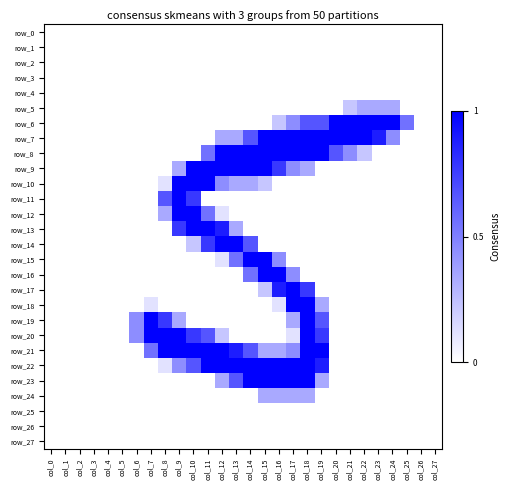

Reading right to left, list all the values displayed in this chart.

row_0: col_27=0.0	col_26=0.0	col_25=0.0	col_24=0.0	col_23=0.0	col_22=0.0	col_21=0.0	col_20=0.0	col_19=0.0	col_18=0.0	col_17=0.0	col_16=0.0	col_15=0.0	col_14=0.0	col_13=0.0	col_12=0.0	col_11=0.0	col_10=0.0	col_9=0.0	col_8=0.0	col_7=0.0	col_6=0.0	col_5=0.0	col_4=0.0	col_3=0.0	col_2=0.0	col_1=0.0	col_0=0.0
row_1: col_27=0.0	col_26=0.0	col_25=0.0	col_24=0.0	col_23=0.0	col_22=0.0	col_21=0.0	col_20=0.0	col_19=0.0	col_18=0.0	col_17=0.0	col_16=0.0	col_15=0.0	col_14=0.0	col_13=0.0	col_12=0.0	col_11=0.0	col_10=0.0	col_9=0.0	col_8=0.0	col_7=0.0	col_6=0.0	col_5=0.0	col_4=0.0	col_3=0.0	col_2=0.0	col_1=0.0	col_0=0.0
row_2: col_27=0.0	col_26=0.0	col_25=0.0	col_24=0.0	col_23=0.0	col_22=0.0	col_21=0.0	col_20=0.0	col_19=0.0	col_18=0.0	col_17=0.0	col_16=0.0	col_15=0.0	col_14=0.0	col_13=0.0	col_12=0.0	col_11=0.0	col_10=0.0	col_9=0.0	col_8=0.0	col_7=0.0	col_6=0.0	col_5=0.0	col_4=0.0	col_3=0.0	col_2=0.0	col_1=0.0	col_0=0.0
row_3: col_27=0.0	col_26=0.0	col_25=0.0	col_24=0.0	col_23=0.0	col_22=0.0	col_21=0.0	col_20=0.0	col_19=0.0	col_18=0.0	col_17=0.0	col_16=0.0	col_15=0.0	col_14=0.0	col_13=0.0	col_12=0.0	col_11=0.0	col_10=0.0	col_9=0.0	col_8=0.0	col_7=0.0	col_6=0.0	col_5=0.0	col_4=0.0	col_3=0.0	col_2=0.0	col_1=0.0	col_0=0.0
row_4: col_27=0.0	col_26=0.0	col_25=0.0	col_24=0.0	col_23=0.0	col_22=0.0	col_21=0.0	col_20=0.0	col_19=0.0	col_18=0.0	col_17=0.0	col_16=0.0	col_15=0.0	col_14=0.0	col_13=0.0	col_12=0.0	col_11=0.0	col_10=0.0	col_9=0.0	col_8=0.0	col_7=0.0	col_6=0.0	col_5=0.0	col_4=0.0	col_3=0.0	col_2=0.0	col_1=0.0	col_0=0.0
row_5: col_27=0.0	col_26=0.0	col_25=0.0	col_24=0.3	col_23=0.3	col_22=0.3	col_21=0.2	col_20=0.0	col_19=0.0	col_18=0.0	col_17=0.0	col_16=0.0	col_15=0.0	col_14=0.0	col_13=0.0	col_12=0.0	col_11=0.0	col_10=0.0	col_9=0.0	col_8=0.0	col_7=0.0	col_6=0.0	col_5=0.0	col_4=0.0	col_3=0.0	col_2=0.0	col_1=0.0	col_0=0.0
row_6: col_27=0.0	col_26=0.0	col_25=0.6	col_24=1.0	col_23=1.0	col_22=1.0	col_21=1.0	col_20=1.0	col_19=0.7	col_18=0.7	col_17=0.4	col_16=0.2	col_15=0.0	col_14=0.0	col_13=0.0	col_12=0.0	col_11=0.0	col_10=0.0	col_9=0.0	col_8=0.0	col_7=0.0	col_6=0.0	col_5=0.0	col_4=0.0	col_3=0.0	col_2=0.0	col_1=0.0	col_0=0.0
row_7: col_27=0.0	col_26=0.0	col_25=0.0	col_24=0.4	col_23=0.9	col_22=1.0	col_21=1.0	col_20=1.0	col_19=1.0	col_18=1.0	col_17=1.0	col_16=1.0	col_15=1.0	col_14=0.7	col_13=0.3	col_12=0.3	col_11=0.0	col_10=0.0	col_9=0.0	col_8=0.0	col_7=0.0	col_6=0.0	col_5=0.0	col_4=0.0	col_3=0.0	col_2=0.0	col_1=0.0	col_0=0.0
row_8: col_27=0.0	col_26=0.0	col_25=0.0	col_24=0.0	col_23=0.0	col_22=0.2	col_21=0.4	col_20=0.7	col_19=1.0	col_18=1.0	col_17=1.0	col_16=1.0	col_15=1.0	col_14=1.0	col_13=1.0	col_12=1.0	col_11=0.6	col_10=0.0	col_9=0.0	col_8=0.0	col_7=0.0	col_6=0.0	col_5=0.0	col_4=0.0	col_3=0.0	col_2=0.0	col_1=0.0	col_0=0.0
row_9: col_27=0.0	col_26=0.0	col_25=0.0	col_24=0.0	col_23=0.0	col_22=0.0	col_21=0.0	col_20=0.0	col_19=0.0	col_18=0.3	col_17=0.4	col_16=0.8	col_15=1.0	col_14=1.0	col_13=1.0	col_12=1.0	col_11=1.0	col_10=1.0	col_9=0.3	col_8=0.0	col_7=0.0	col_6=0.0	col_5=0.0	col_4=0.0	col_3=0.0	col_2=0.0	col_1=0.0	col_0=0.0
row_10: col_27=0.0	col_26=0.0	col_25=0.0	col_24=0.0	col_23=0.0	col_22=0.0	col_21=0.0	col_20=0.0	col_19=0.0	col_18=0.0	col_17=0.0	col_16=0.0	col_15=0.2	col_14=0.3	col_13=0.3	col_12=0.4	col_11=1.0	col_10=1.0	col_9=1.0	col_8=0.1	col_7=0.0	col_6=0.0	col_5=0.0	col_4=0.0	col_3=0.0	col_2=0.0	col_1=0.0	col_0=0.0
row_11: col_27=0.0	col_26=0.0	col_25=0.0	col_24=0.0	col_23=0.0	col_22=0.0	col_21=0.0	col_20=0.0	col_19=0.0	col_18=0.0	col_17=0.0	col_16=0.0	col_15=0.0	col_14=0.0	col_13=0.0	col_12=0.0	col_11=0.0	col_10=0.8	col_9=1.0	col_8=0.7	col_7=0.0	col_6=0.0	col_5=0.0	col_4=0.0	col_3=0.0	col_2=0.0	col_1=0.0	col_0=0.0
row_12: col_27=0.0	col_26=0.0	col_25=0.0	col_24=0.0	col_23=0.0	col_22=0.0	col_21=0.0	col_20=0.0	col_19=0.0	col_18=0.0	col_17=0.0	col_16=0.0	col_15=0.0	col_14=0.0	col_13=0.0	col_12=0.1	col_11=0.6	col_10=1.0	col_9=1.0	col_8=0.3	col_7=0.0	col_6=0.0	col_5=0.0	col_4=0.0	col_3=0.0	col_2=0.0	col_1=0.0	col_0=0.0
row_13: col_27=0.0	col_26=0.0	col_25=0.0	col_24=0.0	col_23=0.0	col_22=0.0	col_21=0.0	col_20=0.0	col_19=0.0	col_18=0.0	col_17=0.0	col_16=0.0	col_15=0.0	col_14=0.0	col_13=0.3	col_12=0.9	col_11=1.0	col_10=1.0	col_9=0.8	col_8=0.0	col_7=0.0	col_6=0.0	col_5=0.0	col_4=0.0	col_3=0.0	col_2=0.0	col_1=0.0	col_0=0.0
row_14: col_27=0.0	col_26=0.0	col_25=0.0	col_24=0.0	col_23=0.0	col_22=0.0	col_21=0.0	col_20=0.0	col_19=0.0	col_18=0.0	col_17=0.0	col_16=0.0	col_15=0.0	col_14=0.7	col_13=1.0	col_12=1.0	col_11=0.8	col_10=0.2	col_9=0.0	col_8=0.0	col_7=0.0	col_6=0.0	col_5=0.0	col_4=0.0	col_3=0.0	col_2=0.0	col_1=0.0	col_0=0.0
row_15: col_27=0.0	col_26=0.0	col_25=0.0	col_24=0.0	col_23=0.0	col_22=0.0	col_21=0.0	col_20=0.0	col_19=0.0	col_18=0.0	col_17=0.0	col_16=0.4	col_15=1.0	col_14=1.0	col_13=0.6	col_12=0.1	col_11=0.0	col_10=0.0	col_9=0.0	col_8=0.0	col_7=0.0	col_6=0.0	col_5=0.0	col_4=0.0	col_3=0.0	col_2=0.0	col_1=0.0	col_0=0.0
row_16: col_27=0.0	col_26=0.0	col_25=0.0	col_24=0.0	col_23=0.0	col_22=0.0	col_21=0.0	col_20=0.0	col_19=0.0	col_18=0.0	col_17=0.4	col_16=1.0	col_15=1.0	col_14=0.6	col_13=0.0	col_12=0.0	col_11=0.0	col_10=0.0	col_9=0.0	col_8=0.0	col_7=0.0	col_6=0.0	col_5=0.0	col_4=0.0	col_3=0.0	col_2=0.0	col_1=0.0	col_0=0.0
row_17: col_27=0.0	col_26=0.0	col_25=0.0	col_24=0.0	col_23=0.0	col_22=0.0	col_21=0.0	col_20=0.0	col_19=0.0	col_18=0.8	col_17=1.0	col_16=0.9	col_15=0.2	col_14=0.0	col_13=0.0	col_12=0.0	col_11=0.0	col_10=0.0	col_9=0.0	col_8=0.0	col_7=0.0	col_6=0.0	col_5=0.0	col_4=0.0	col_3=0.0	col_2=0.0	col_1=0.0	col_0=0.0
row_18: col_27=0.0	col_26=0.0	col_25=0.0	col_24=0.0	col_23=0.0	col_22=0.0	col_21=0.0	col_20=0.0	col_19=0.3	col_18=1.0	col_17=1.0	col_16=0.1	col_15=0.0	col_14=0.0	col_13=0.0	col_12=0.0	col_11=0.0	col_10=0.0	col_9=0.0	col_8=0.0	col_7=0.1	col_6=0.0	col_5=0.0	col_4=0.0	col_3=0.0	col_2=0.0	col_1=0.0	col_0=0.0
row_19: col_27=0.0	col_26=0.0	col_25=0.0	col_24=0.0	col_23=0.0	col_22=0.0	col_21=0.0	col_20=0.0	col_19=0.7	col_18=1.0	col_17=0.3	col_16=0.0	col_15=0.0	col_14=0.0	col_13=0.0	col_12=0.0	col_11=0.0	col_10=0.0	col_9=0.3	col_8=0.8	col_7=1.0	col_6=0.4	col_5=0.0	col_4=0.0	col_3=0.0	col_2=0.0	col_1=0.0	col_0=0.0
row_20: col_27=0.0	col_26=0.0	col_25=0.0	col_24=0.0	col_23=0.0	col_22=0.0	col_21=0.0	col_20=0.0	col_19=0.8	col_18=1.0	col_17=0.1	col_16=0.0	col_15=0.0	col_14=0.0	col_13=0.0	col_12=0.2	col_11=0.7	col_10=0.8	col_9=1.0	col_8=1.0	col_7=1.0	col_6=0.4	col_5=0.0	col_4=0.0	col_3=0.0	col_2=0.0	col_1=0.0	col_0=0.0
row_21: col_27=0.0	col_26=0.0	col_25=0.0	col_24=0.0	col_23=0.0	col_22=0.0	col_21=0.0	col_20=0.0	col_19=1.0	col_18=1.0	col_17=0.4	col_16=0.3	col_15=0.3	col_14=0.7	col_13=0.9	col_12=1.0	col_11=1.0	col_10=1.0	col_9=1.0	col_8=1.0	col_7=0.6	col_6=0.0	col_5=0.0	col_4=0.0	col_3=0.0	col_2=0.0	col_1=0.0	col_0=0.0
row_22: col_27=0.0	col_26=0.0	col_25=0.0	col_24=0.0	col_23=0.0	col_22=0.0	col_21=0.0	col_20=0.0	col_19=0.9	col_18=1.0	col_17=1.0	col_16=1.0	col_15=1.0	col_14=1.0	col_13=1.0	col_12=1.0	col_11=1.0	col_10=0.7	col_9=0.4	col_8=0.1	col_7=0.0	col_6=0.0	col_5=0.0	col_4=0.0	col_3=0.0	col_2=0.0	col_1=0.0	col_0=0.0
row_23: col_27=0.0	col_26=0.0	col_25=0.0	col_24=0.0	col_23=0.0	col_22=0.0	col_21=0.0	col_20=0.0	col_19=0.3	col_18=1.0	col_17=1.0	col_16=1.0	col_15=1.0	col_14=1.0	col_13=0.7	col_12=0.3	col_11=0.0	col_10=0.0	col_9=0.0	col_8=0.0	col_7=0.0	col_6=0.0	col_5=0.0	col_4=0.0	col_3=0.0	col_2=0.0	col_1=0.0	col_0=0.0
row_24: col_27=0.0	col_26=0.0	col_25=0.0	col_24=0.0	col_23=0.0	col_22=0.0	col_21=0.0	col_20=0.0	col_19=0.0	col_18=0.3	col_17=0.3	col_16=0.3	col_15=0.3	col_14=0.0	col_13=0.0	col_12=0.0	col_11=0.0	col_10=0.0	col_9=0.0	col_8=0.0	col_7=0.0	col_6=0.0	col_5=0.0	col_4=0.0	col_3=0.0	col_2=0.0	col_1=0.0	col_0=0.0
row_25: col_27=0.0	col_26=0.0	col_25=0.0	col_24=0.0	col_23=0.0	col_22=0.0	col_21=0.0	col_20=0.0	col_19=0.0	col_18=0.0	col_17=0.0	col_16=0.0	col_15=0.0	col_14=0.0	col_13=0.0	col_12=0.0	col_11=0.0	col_10=0.0	col_9=0.0	col_8=0.0	col_7=0.0	col_6=0.0	col_5=0.0	col_4=0.0	col_3=0.0	col_2=0.0	col_1=0.0	col_0=0.0
row_26: col_27=0.0	col_26=0.0	col_25=0.0	col_24=0.0	col_23=0.0	col_22=0.0	col_21=0.0	col_20=0.0	col_19=0.0	col_18=0.0	col_17=0.0	col_16=0.0	col_15=0.0	col_14=0.0	col_13=0.0	col_12=0.0	col_11=0.0	col_10=0.0	col_9=0.0	col_8=0.0	col_7=0.0	col_6=0.0	col_5=0.0	col_4=0.0	col_3=0.0	col_2=0.0	col_1=0.0	col_0=0.0
row_27: col_27=0.0	col_26=0.0	col_25=0.0	col_24=0.0	col_23=0.0	col_22=0.0	col_21=0.0	col_20=0.0	col_19=0.0	col_18=0.0	col_17=0.0	col_16=0.0	col_15=0.0	col_14=0.0	col_13=0.0	col_12=0.0	col_11=0.0	col_10=0.0	col_9=0.0	col_8=0.0	col_7=0.0	col_6=0.0	col_5=0.0	col_4=0.0	col_3=0.0	col_2=0.0	col_1=0.0	col_0=0.0